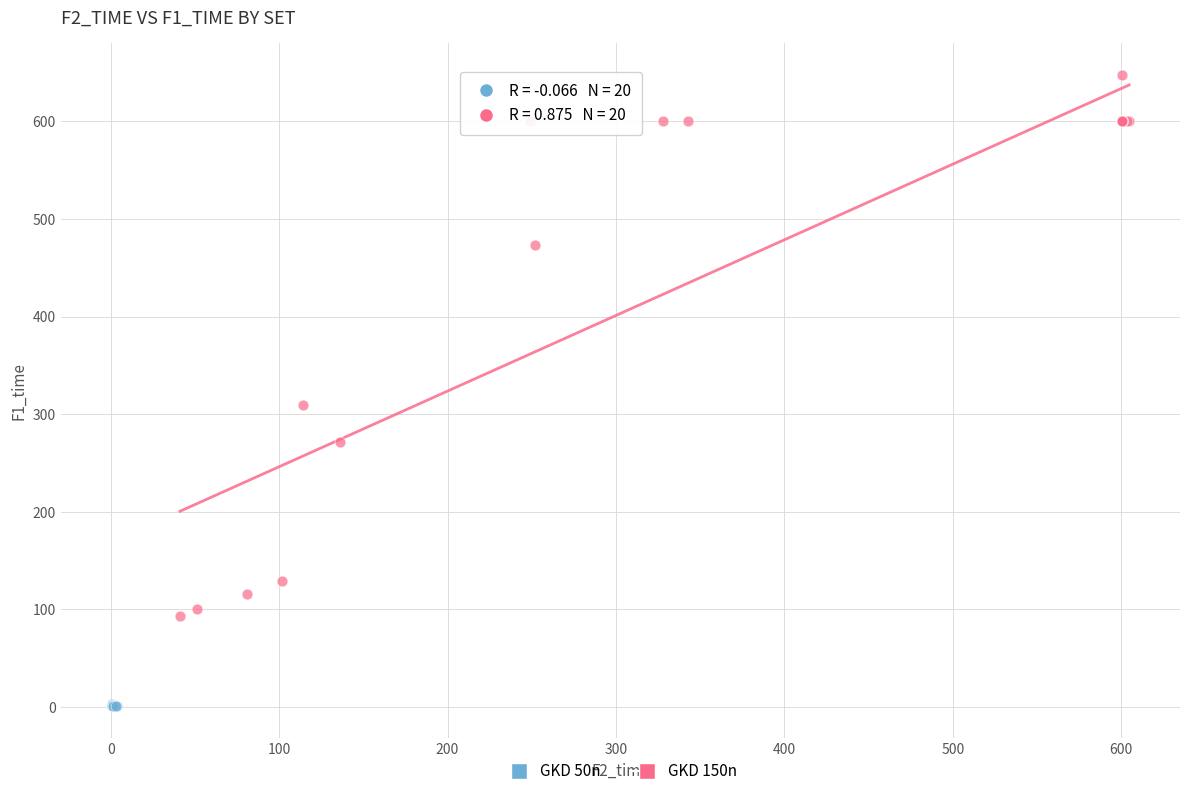

Which series has the largest Y range (max minus min)?

GKD 150n